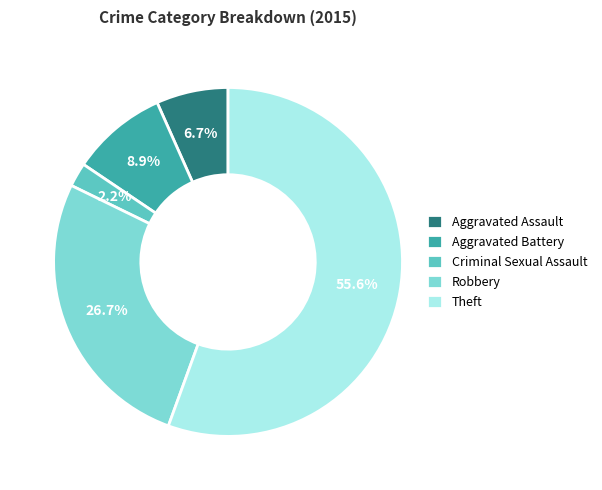

Count the number of slices in the pie.

5